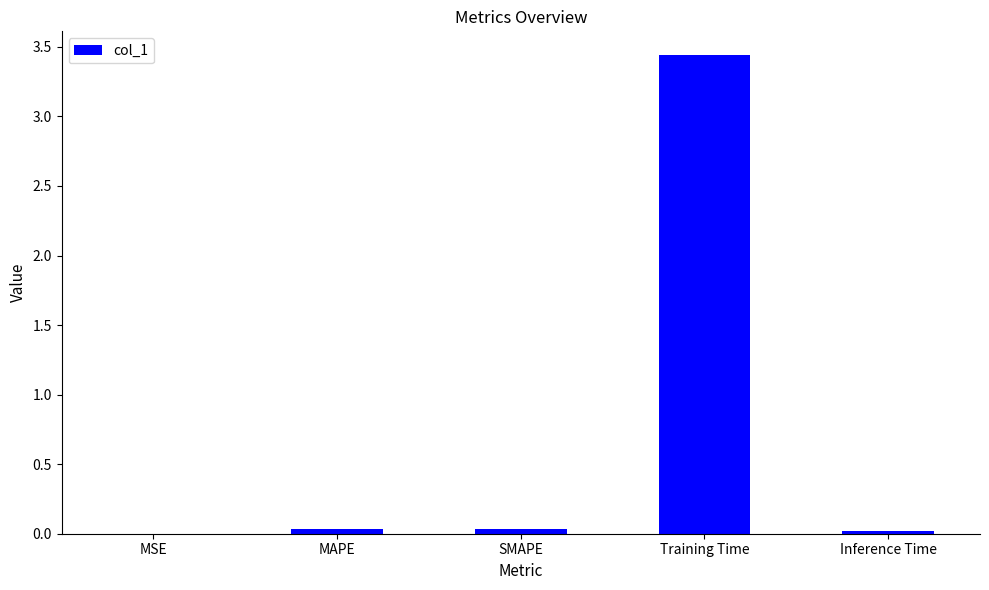

Which has a higher value, Inference Time or Training Time?

Training Time